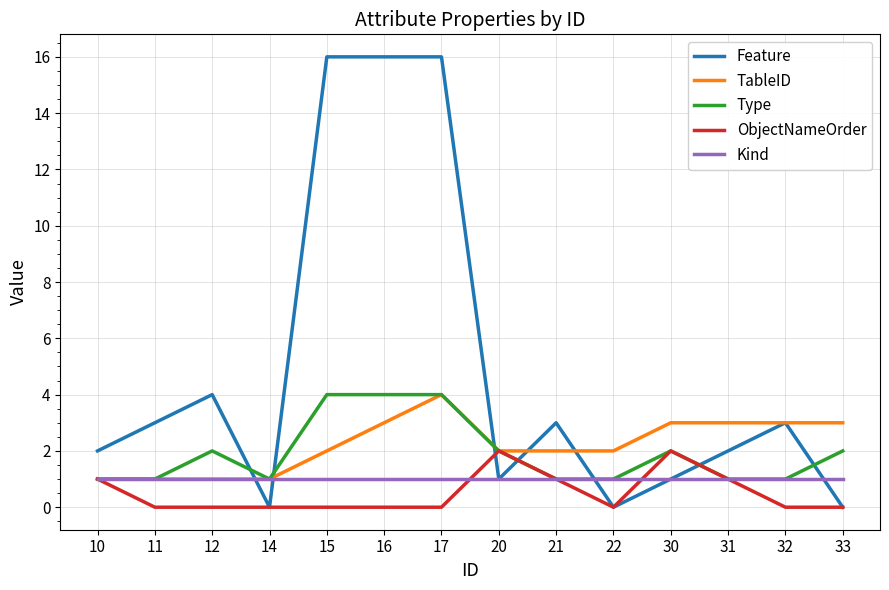

Is the value of TableID at 15 greater than the value of Kind at 32?

Yes